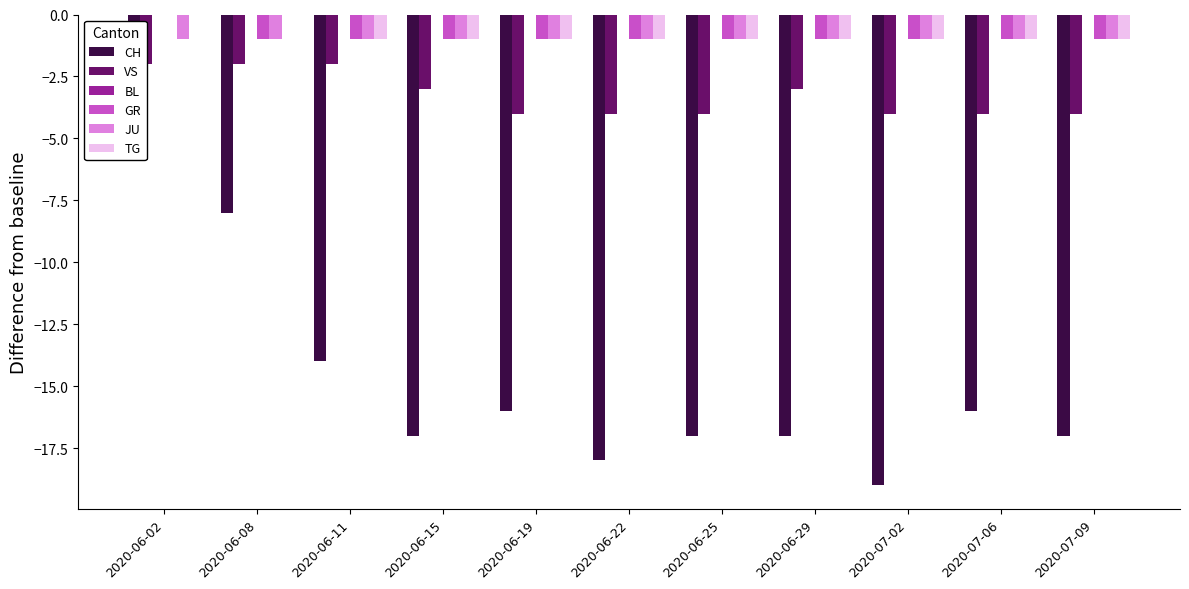

At 2020-07-09, list the series in order from largest to smallest.

BL, GR, JU, TG, VS, CH